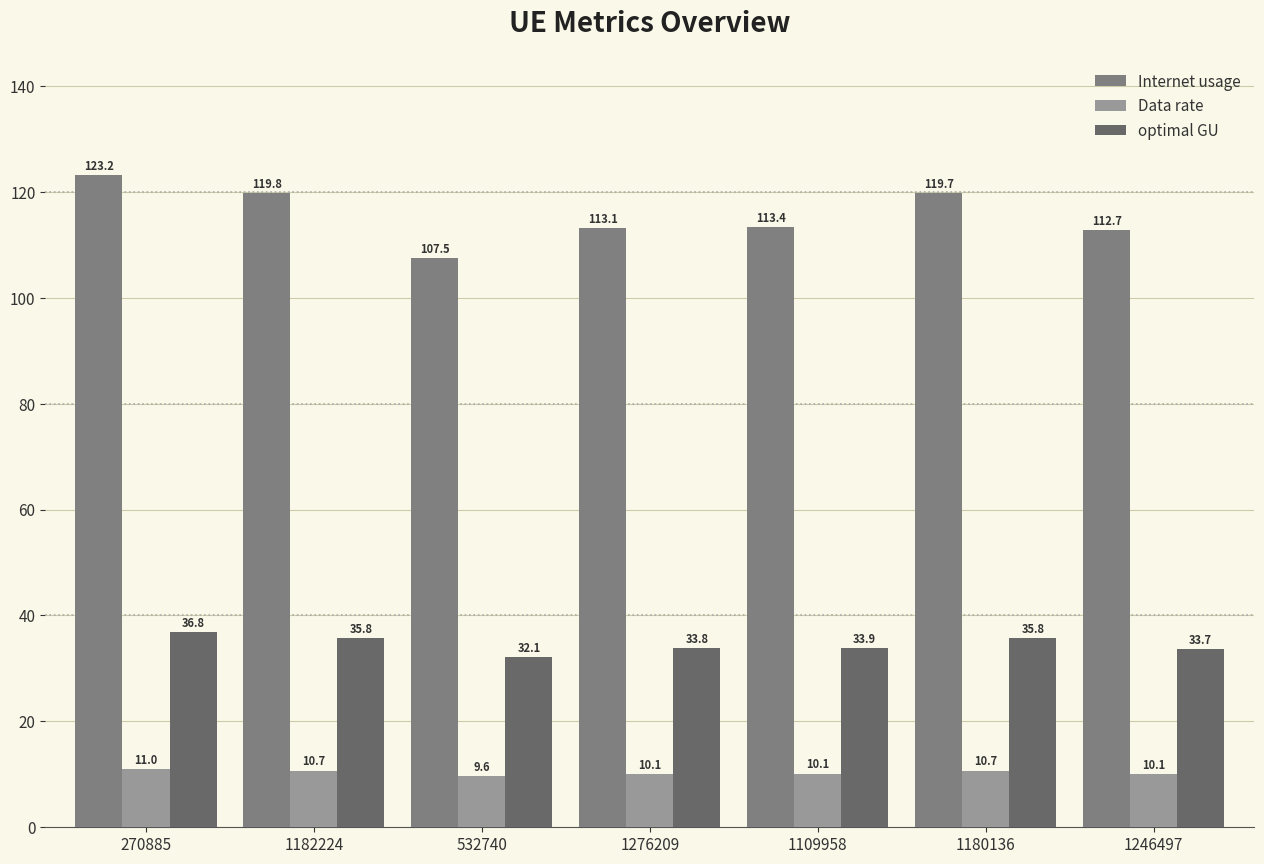

How many groups of bars are there?

7